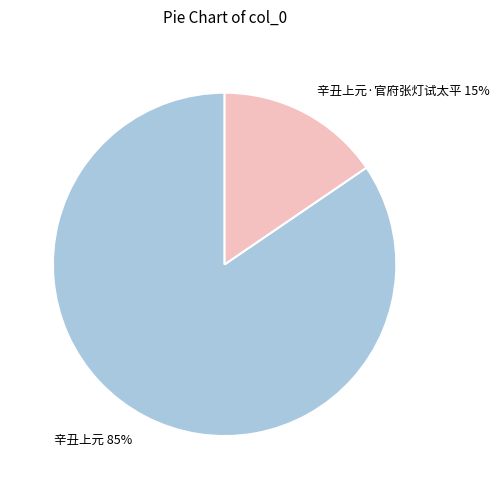

Between 辛丑上元·官府张灯试太平 and 辛丑上元, which is larger?

辛丑上元